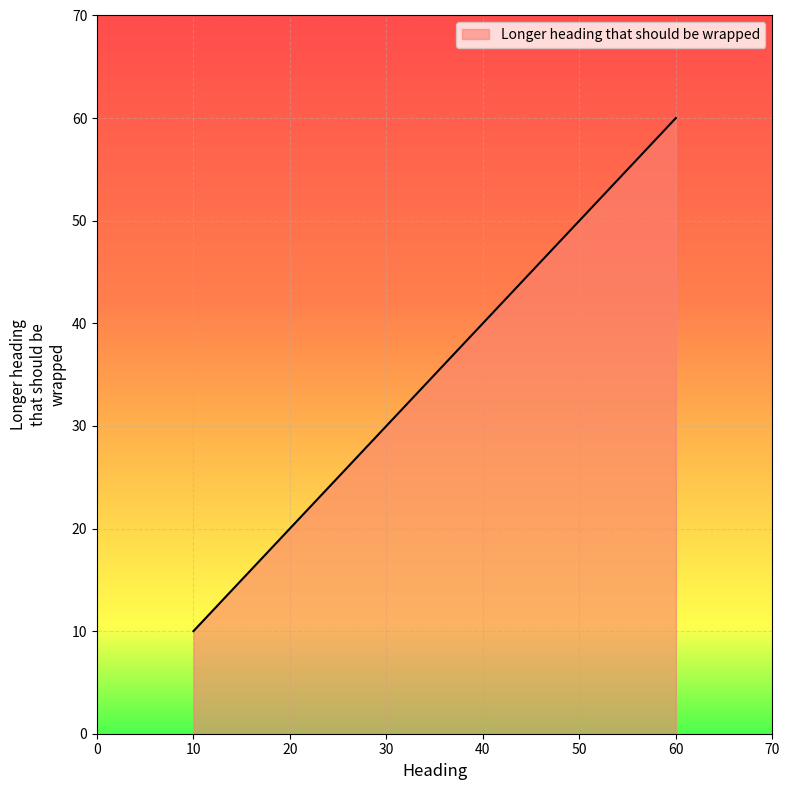

Rank the categories by value from highest to lowest.

60, 50, 40, 30, 20, 10